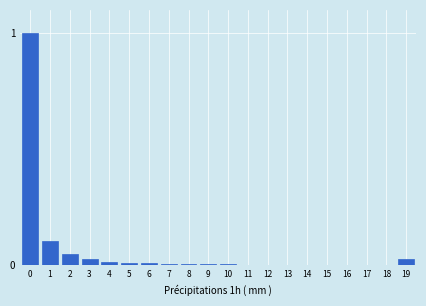

True or false: the data shows 0.0 at 9.

True